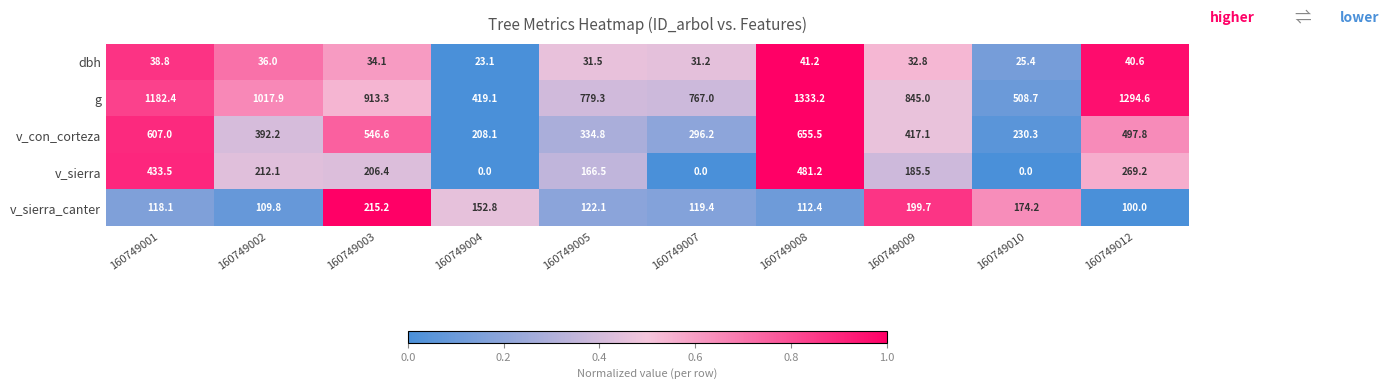

Which series has the largest total across all categories?

g